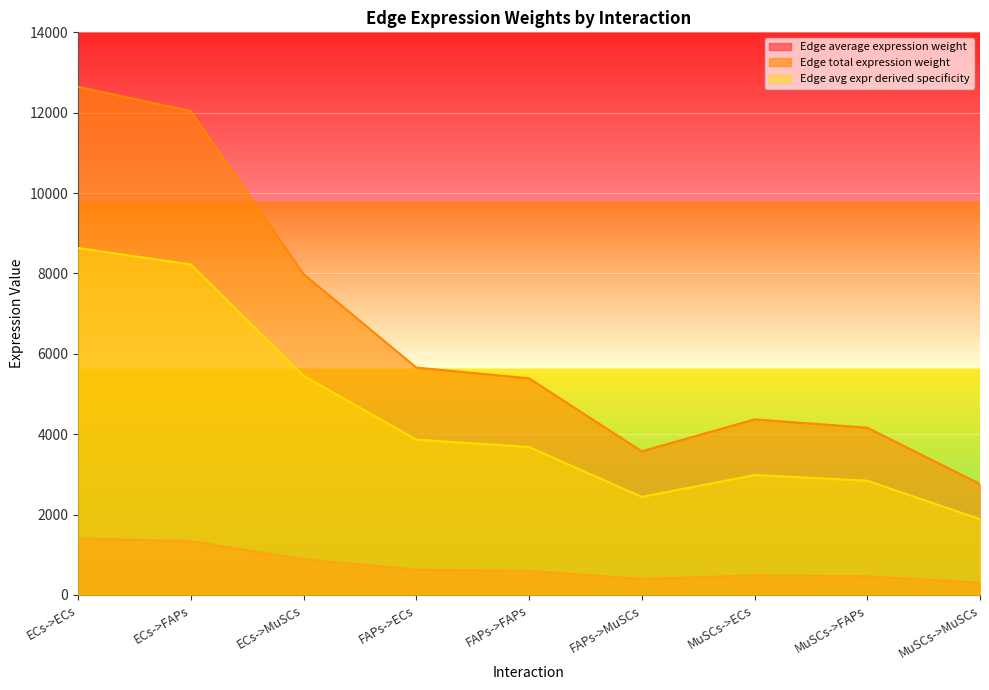

Which has a higher value, MuSCs->ECs or ECs->ECs?

ECs->ECs